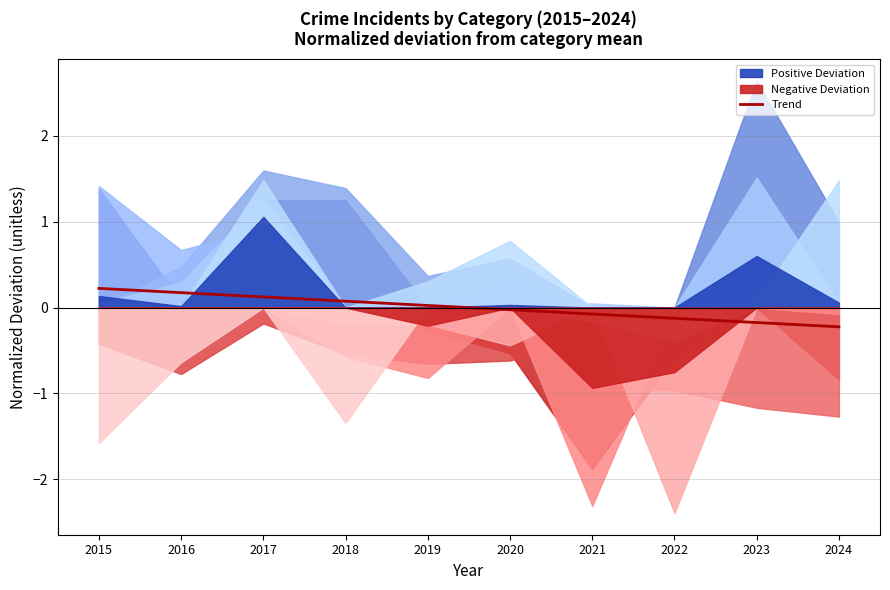

List the labels in order of value, smallest first.

2024, 2023, 2022, 2021, 2020, 2019, 2018, 2017, 2016, 2015